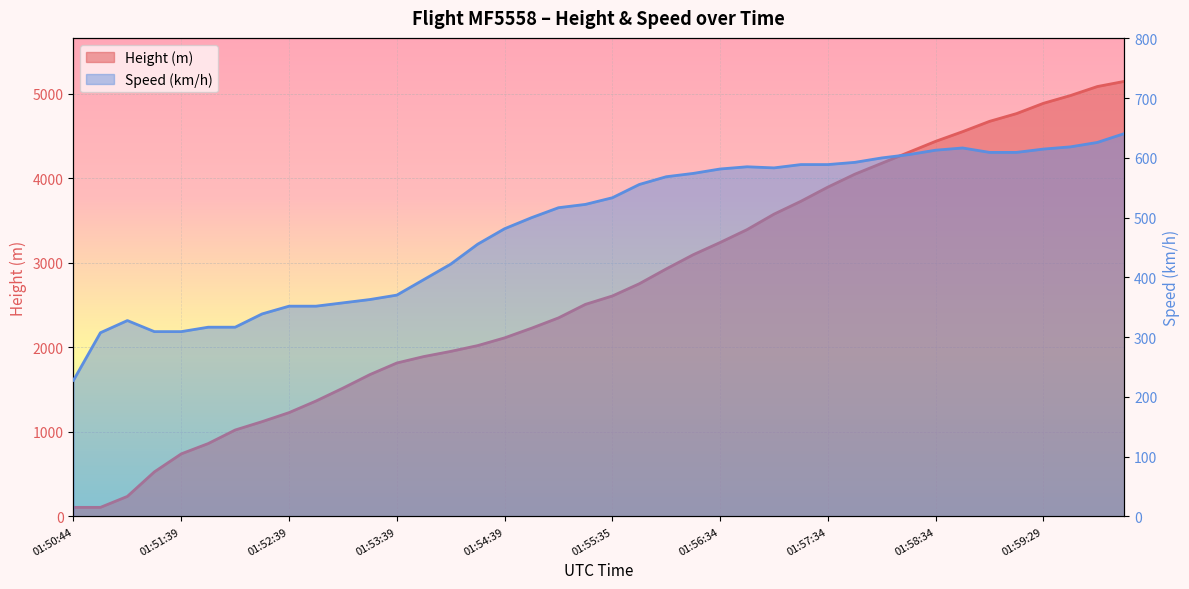

How many intersections are there between Height and Speed?

1